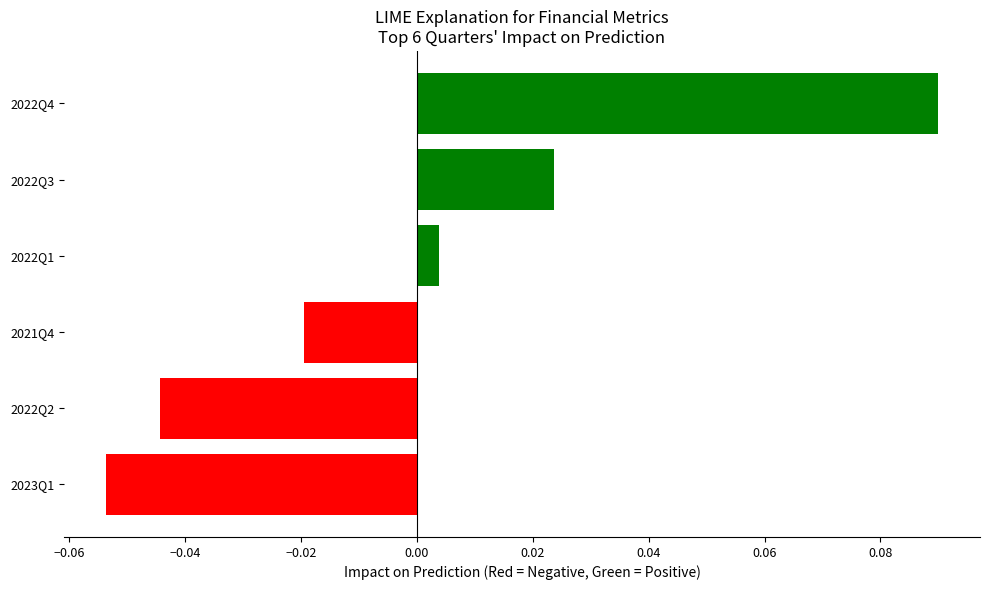

Rank the categories by value from highest to lowest.

2022Q4, 2022Q3, 2022Q1, 2021Q4, 2022Q2, 2023Q1